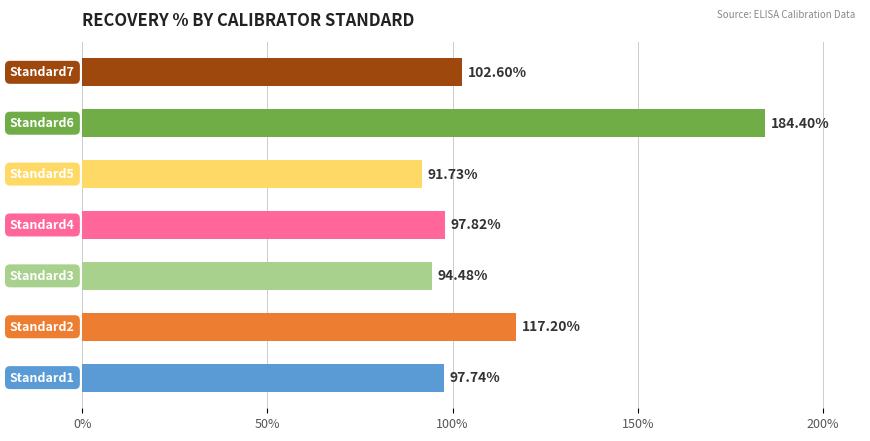

What is the average value?

112.3